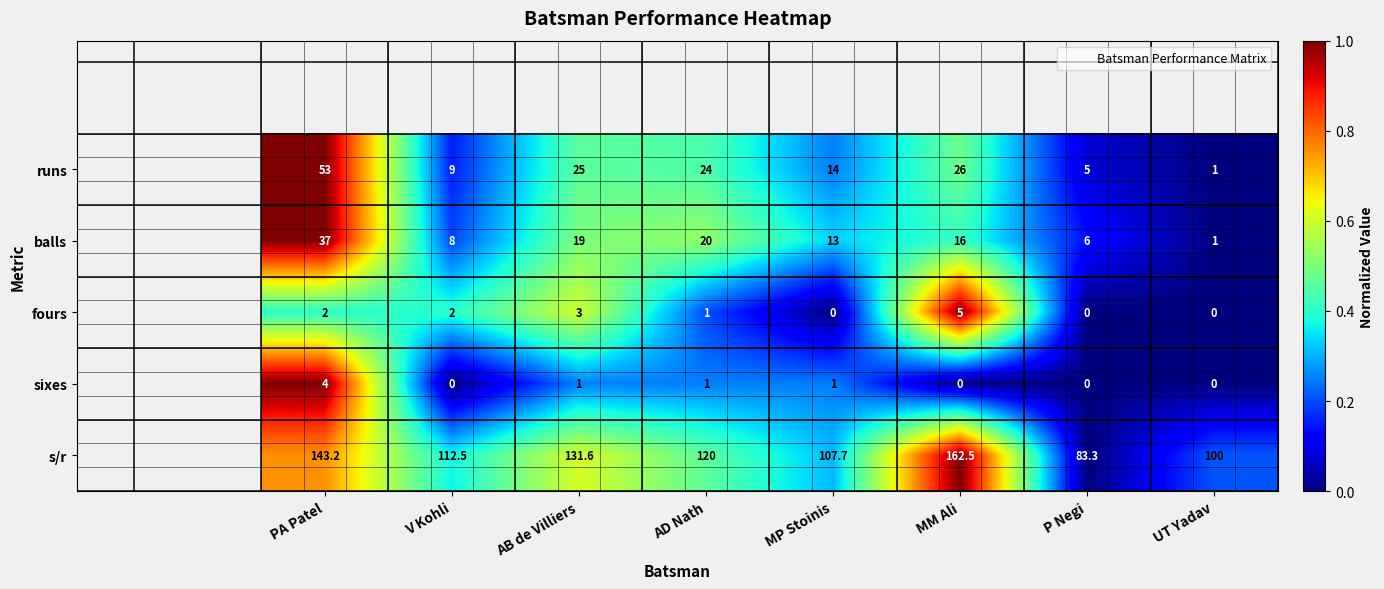

How many categories are shown in the chart?

8